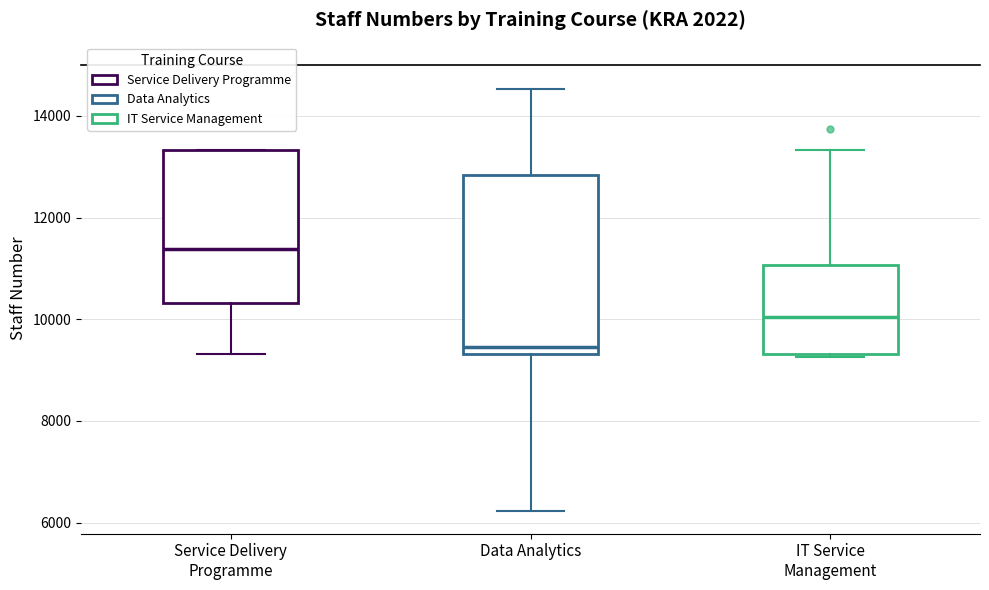

Reading left to right, read every box against the y-axis: the position of its median line, the range the box covers, and the ends of its whiskers. The values are not printed on the chart, so give them approximately, as read against the axis.

Service Delivery Programme: median 11400, box 10400 to 13400, whiskers 9400 to 13400
Data Analytics: median 9400 (just above the box's lower edge), box 9400 to 12800, whiskers 6200 to 14600
IT Service Management: median 10000, box 9400 to 11000, whiskers 9200 to 13400